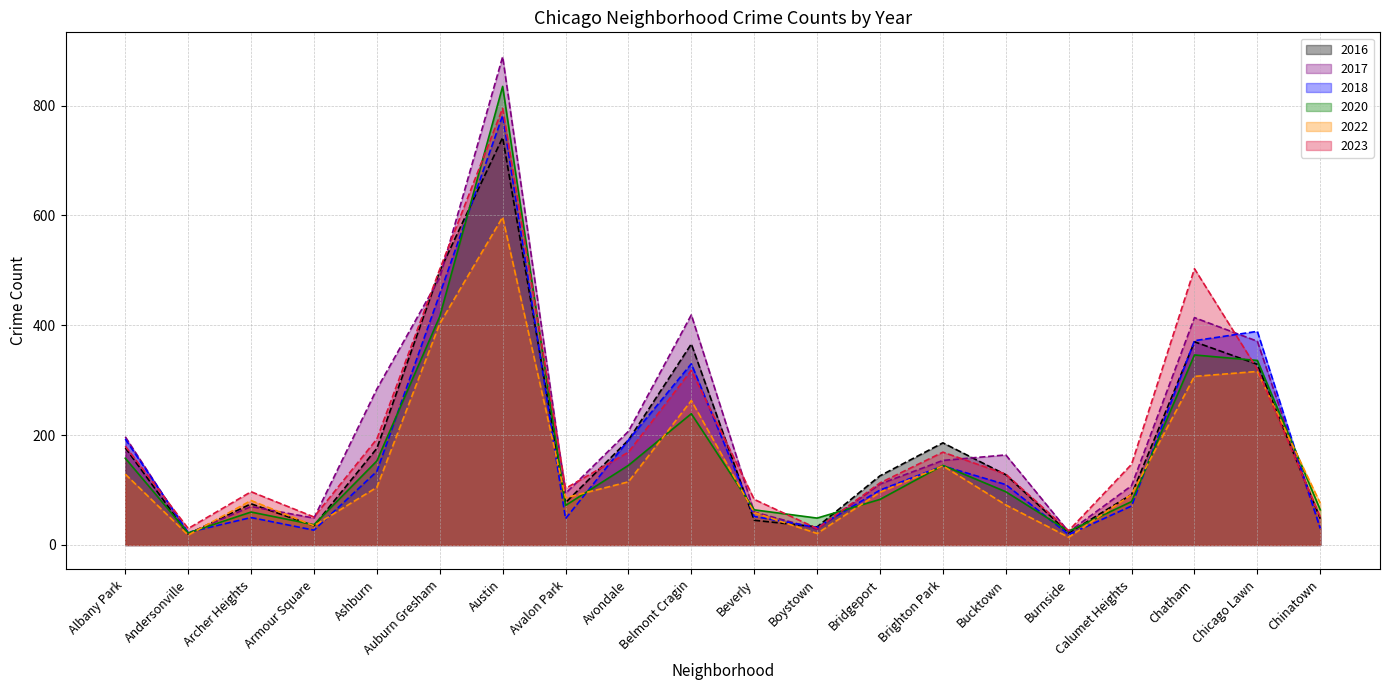

Rank the series at Boystown from highest to lowest value.

2020, 2016, 2018, 2023, 2017, 2022